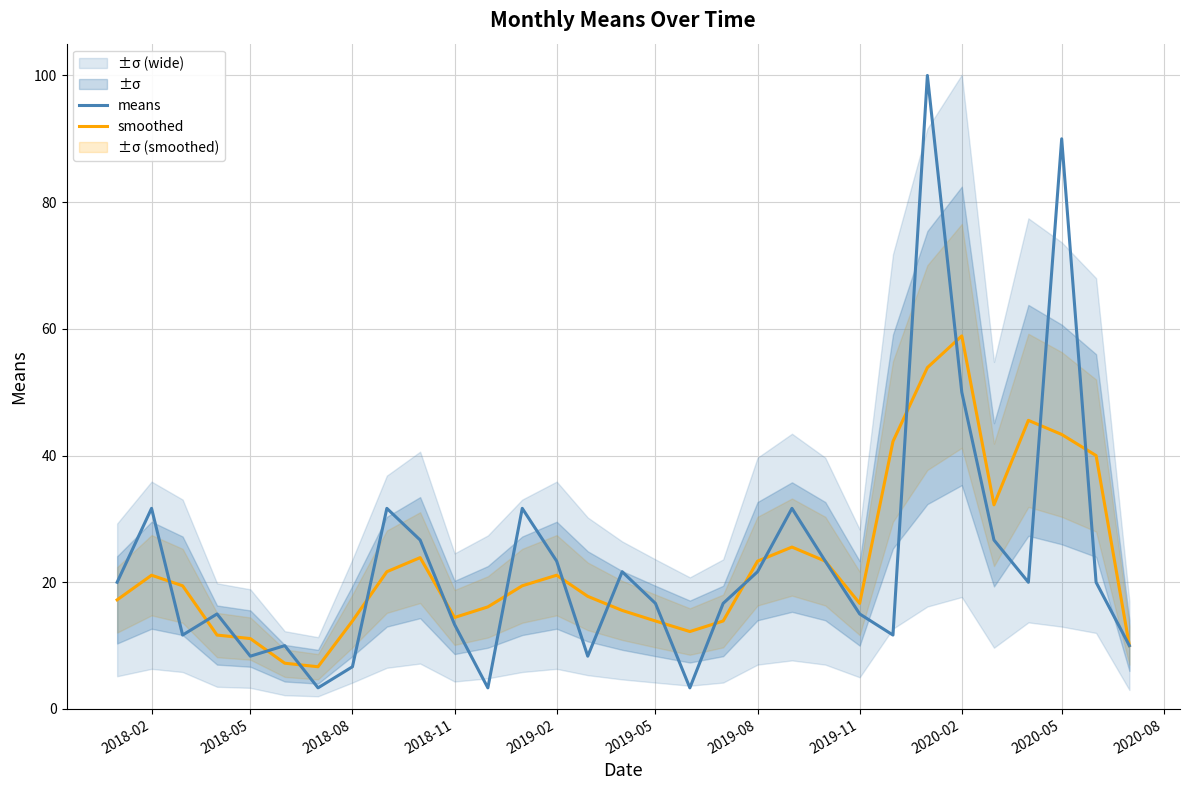

Count the number of categories in the chart.

31